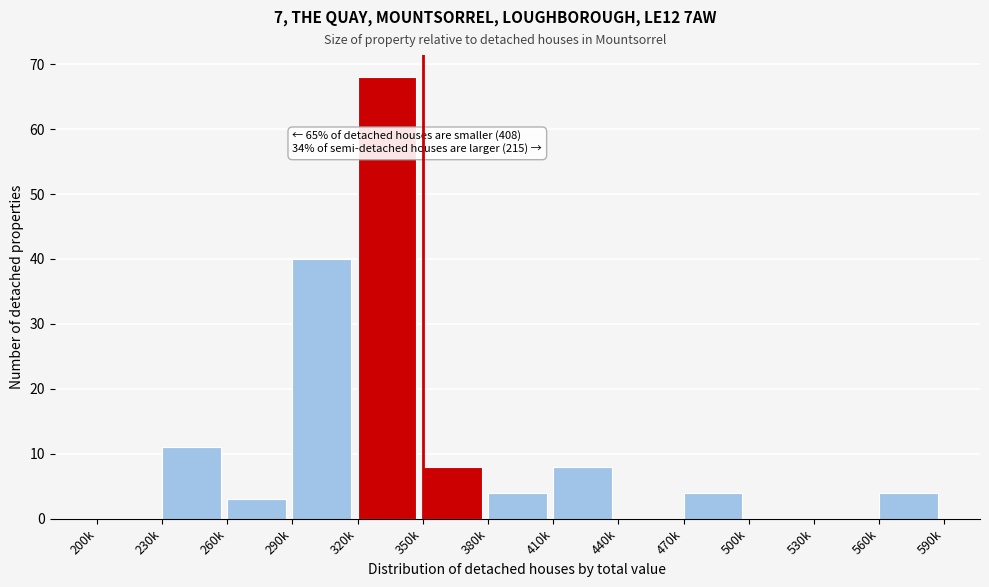

Reading right to left, transcribe all the data shown in this chart.

560k=4	530k=0	500k=0	470k=4	440k=0	410k=8	380k=4	350k=8	320k=68	290k=40	260k=3	230k=11	200k=0